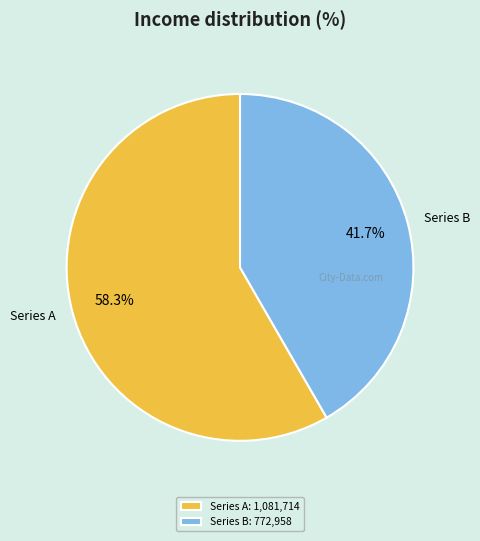

Combined, do Series B and Series A account for over 50%?

Yes